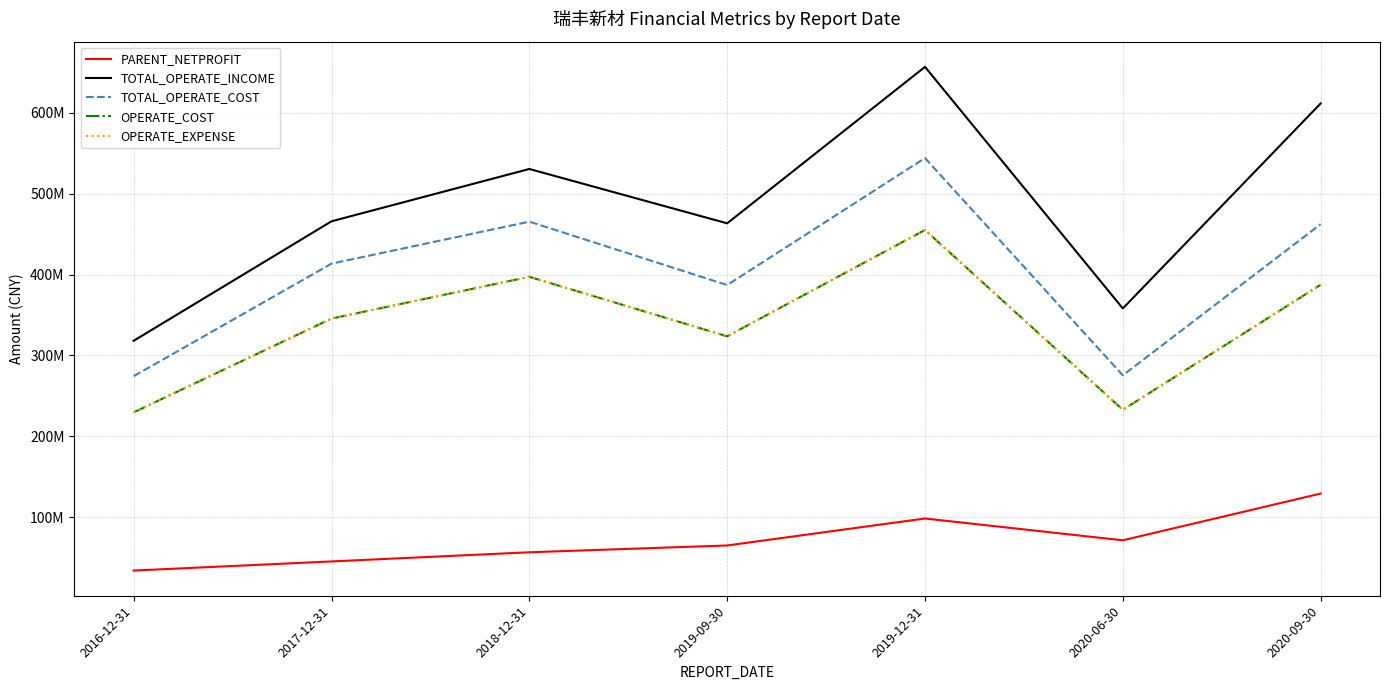

Does the chart have visible grid lines?

Yes